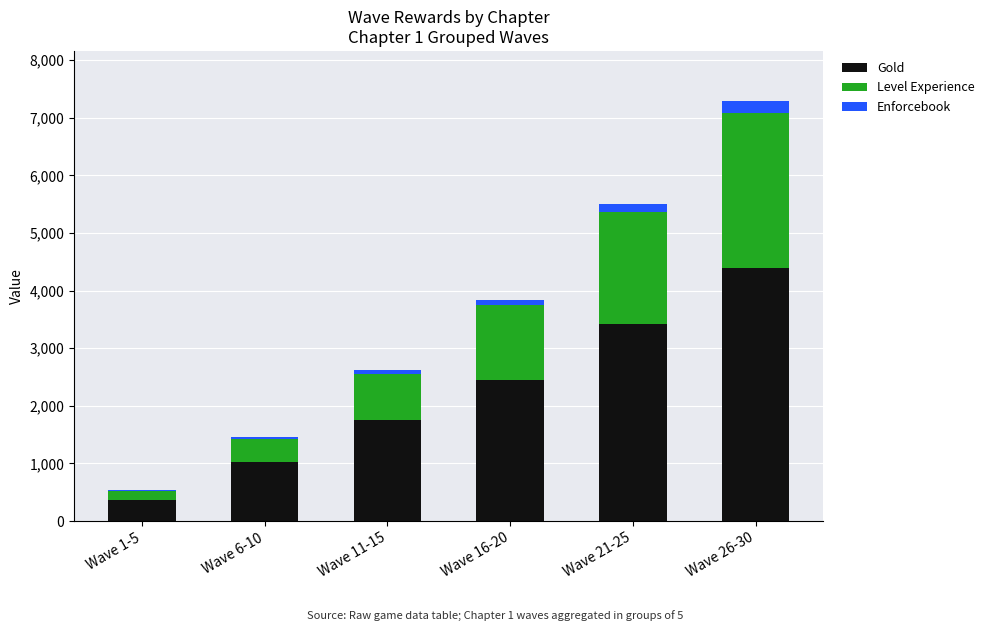

Reading right to left, what are the values for Gold?

Wave 26-30=4390	Wave 21-25=3420	Wave 16-20=2450	Wave 11-15=1750	Wave 6-10=1025	Wave 1-5=375